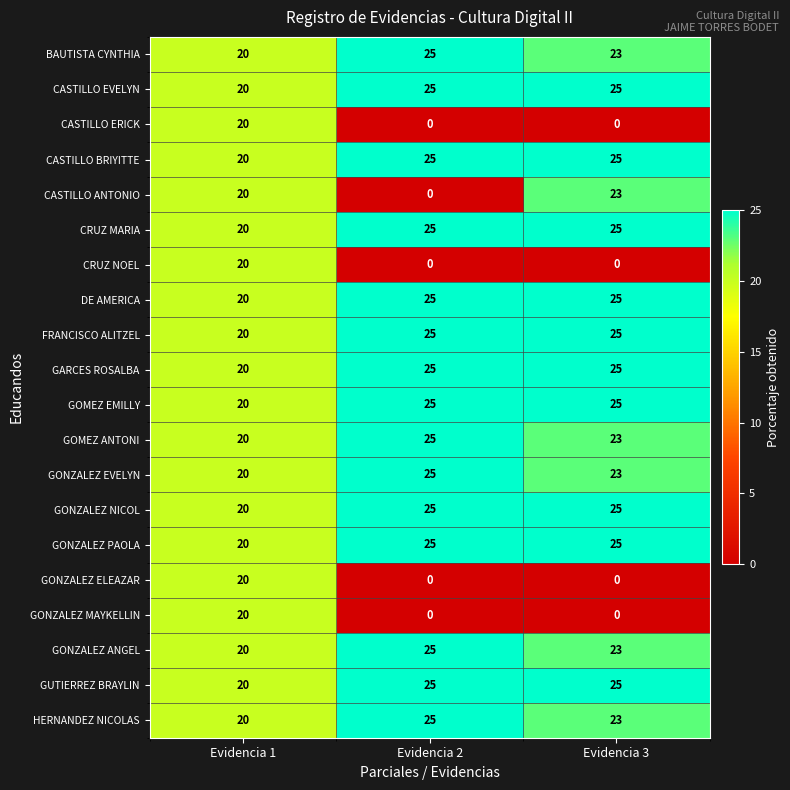

At which label is DE AMERICA closest to 22?

Evidencia 1